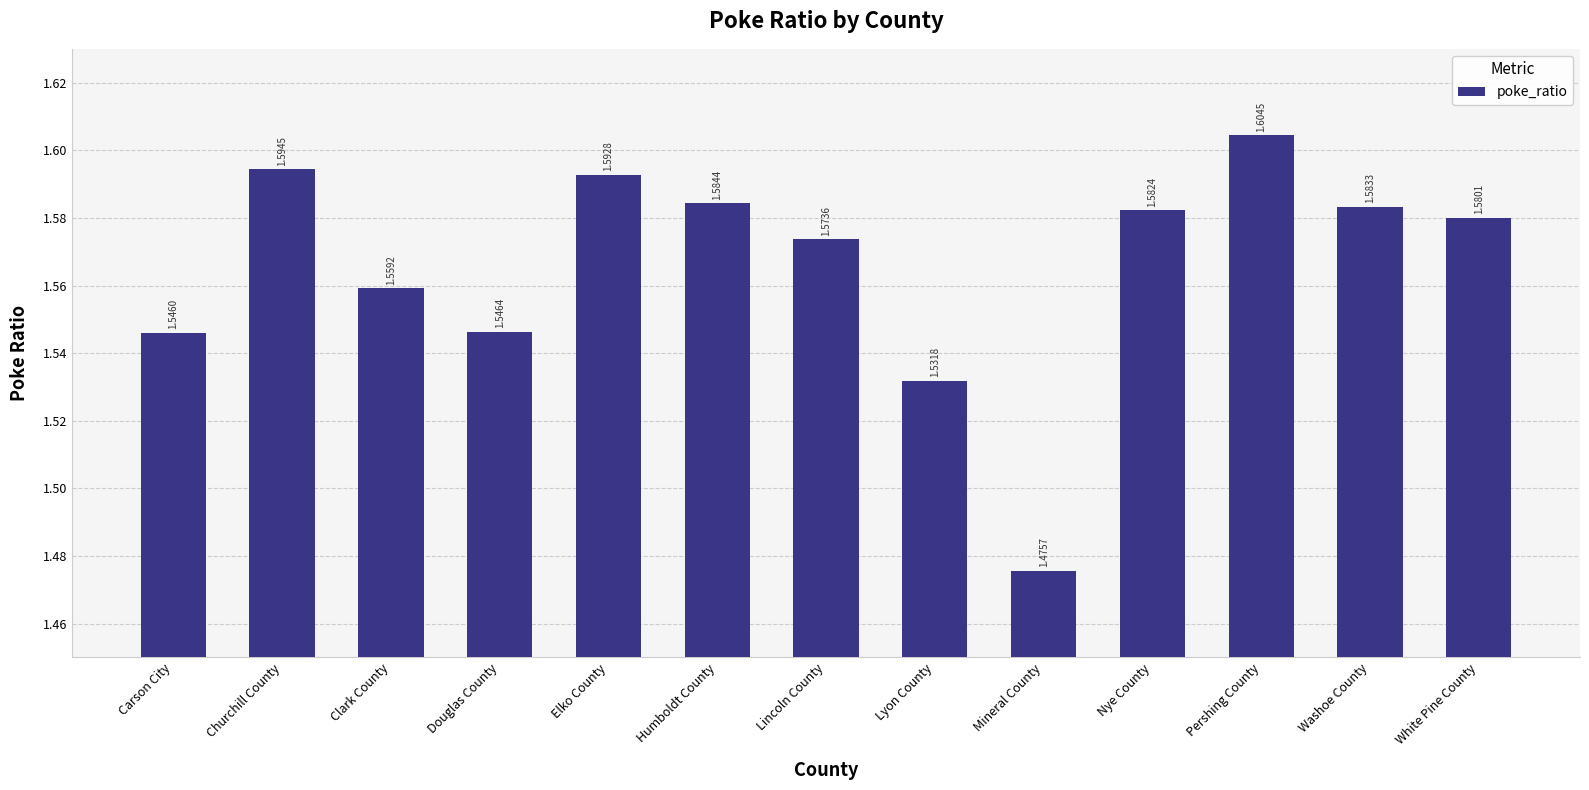

At which category does the chart reach its peak across all series?

Pershing County